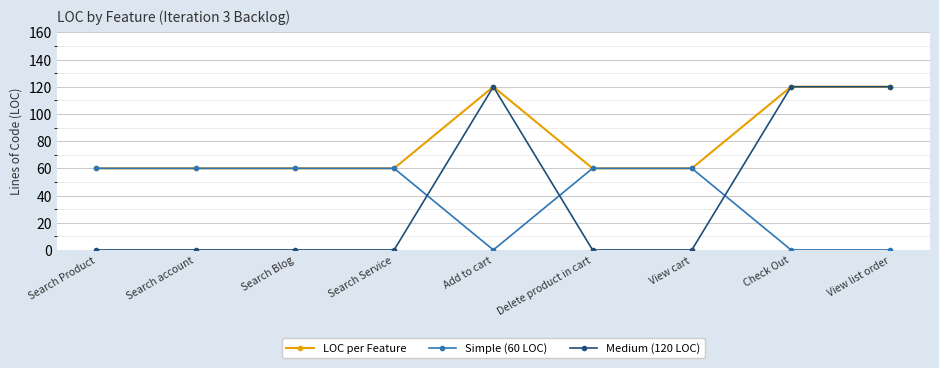

What is the value of the LOC per Feature point at the 7th from the left?

60